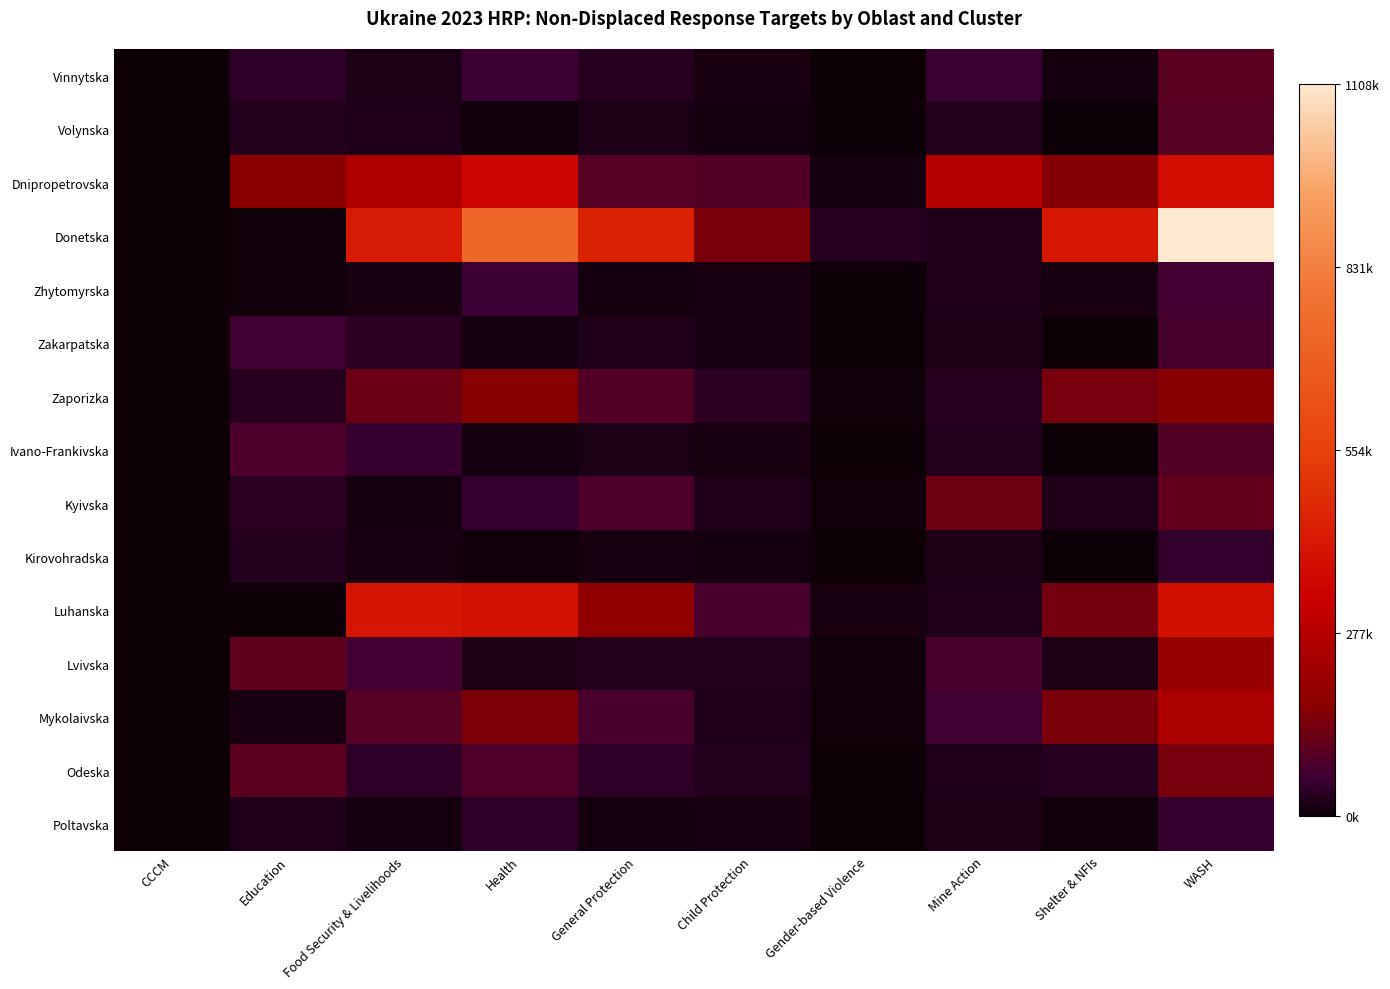

Count the number of data series in this chart.

15